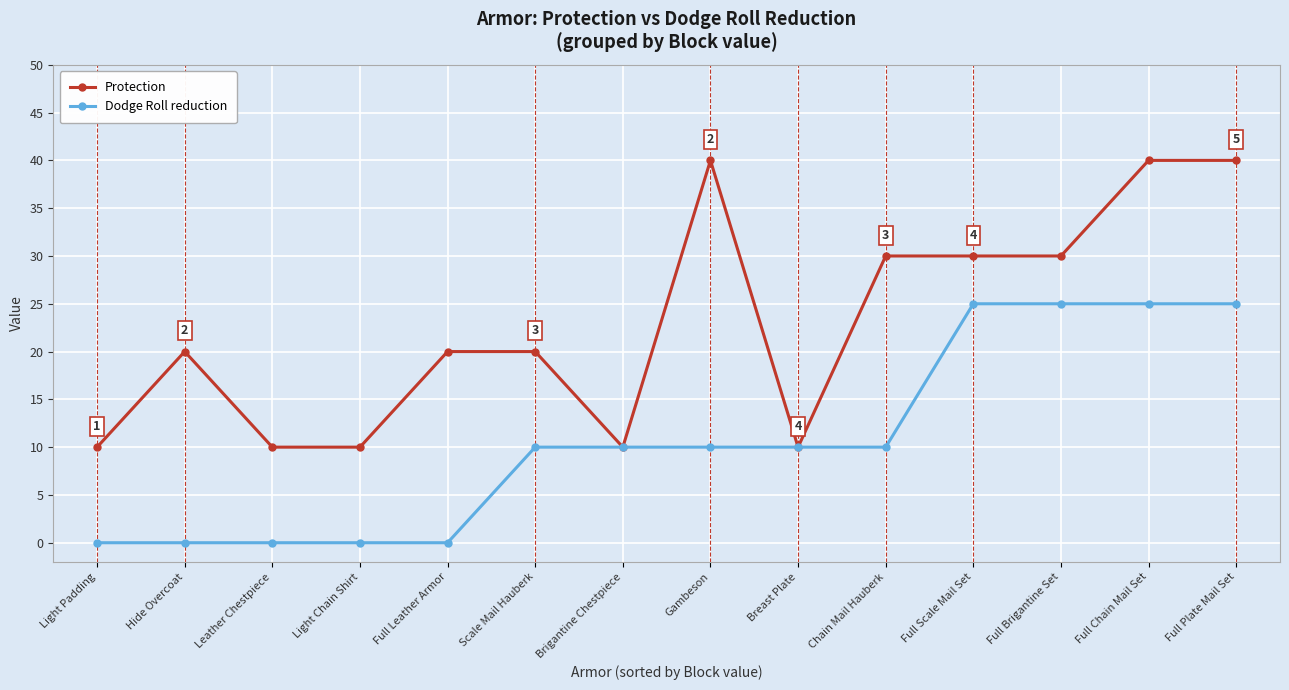

At Full Plate Mail Set, list the series in order from smallest to largest.

Dodge Roll reduction, Protection